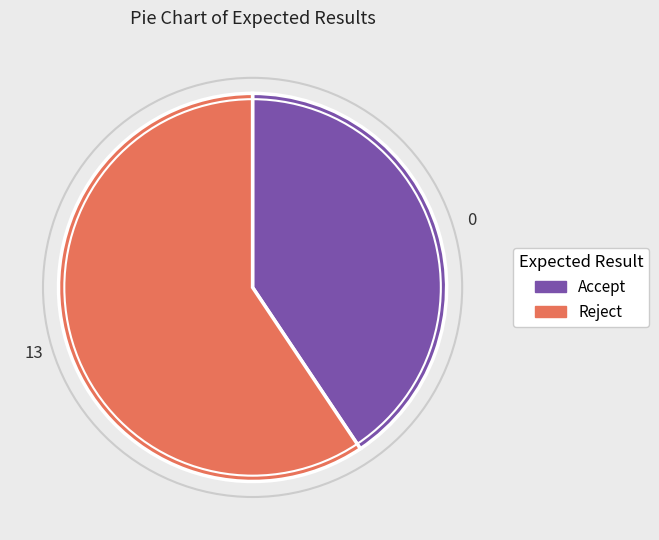

Is Reject the majority of the pie?

Yes